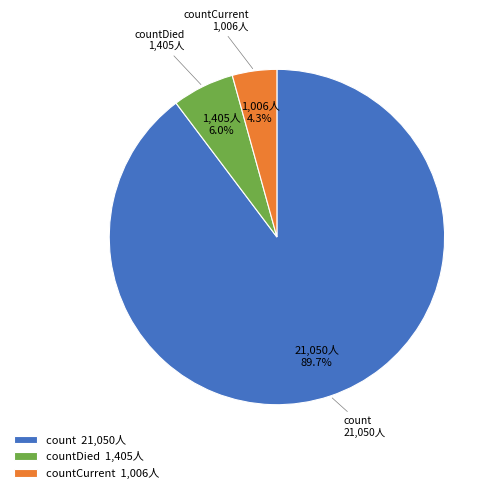

Is countCurrent 1,006人 the majority of the pie?

No